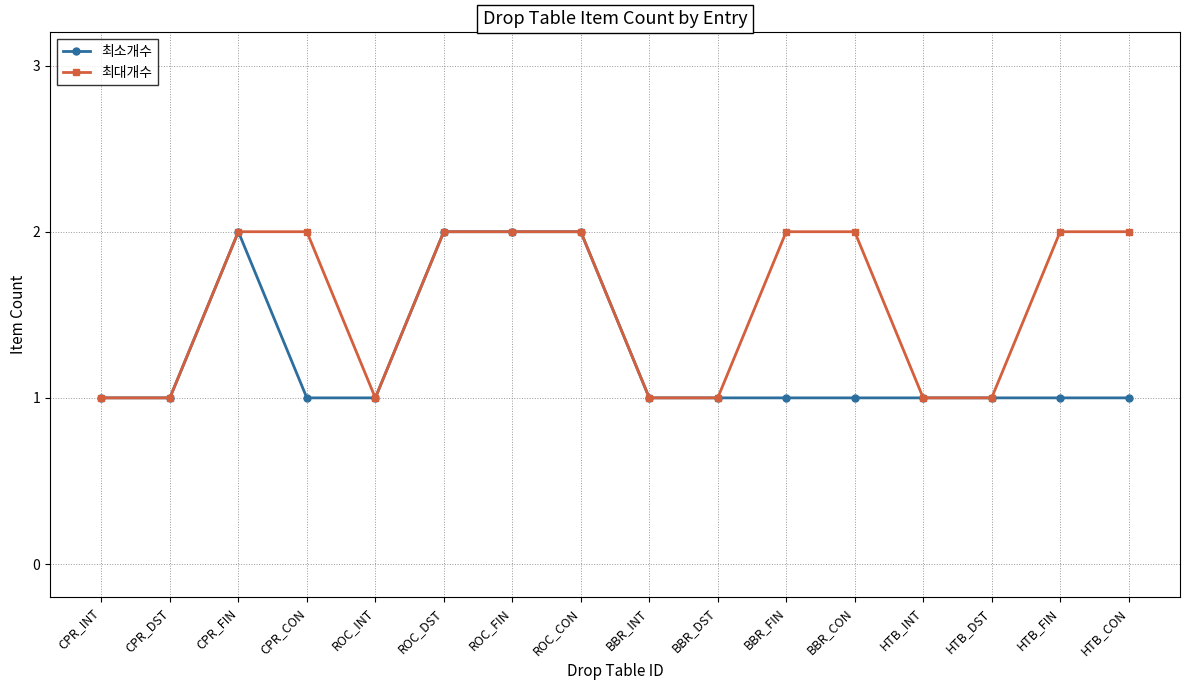

List the series in order of their overall mean, lowest first.

최소개수, 최대개수